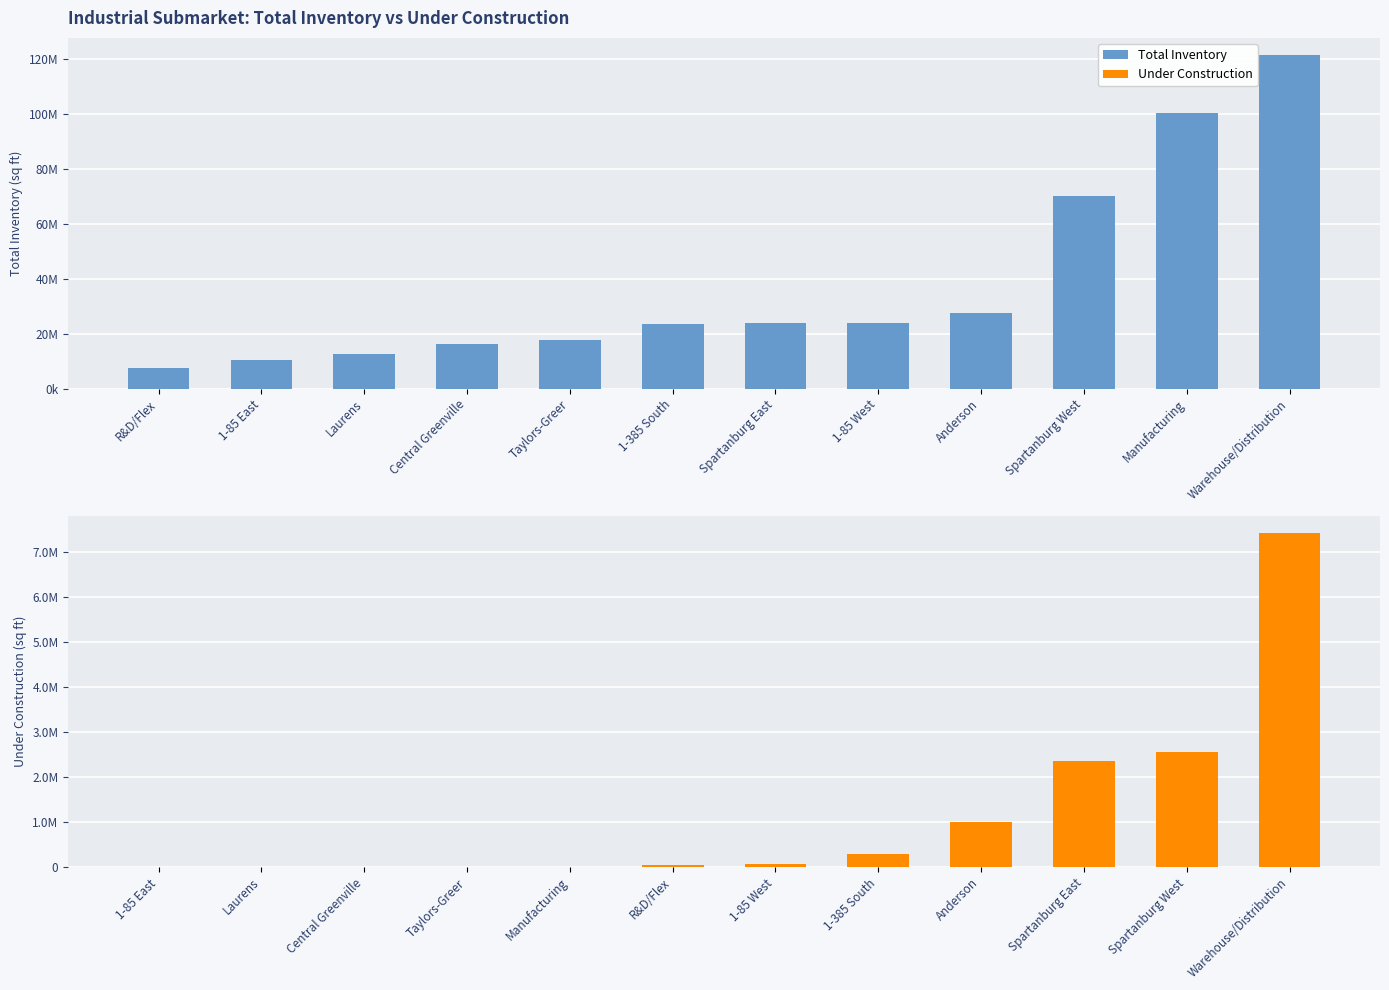

The total_inventory_q series shows 70245244 at Spartanburg West. True or false?

True